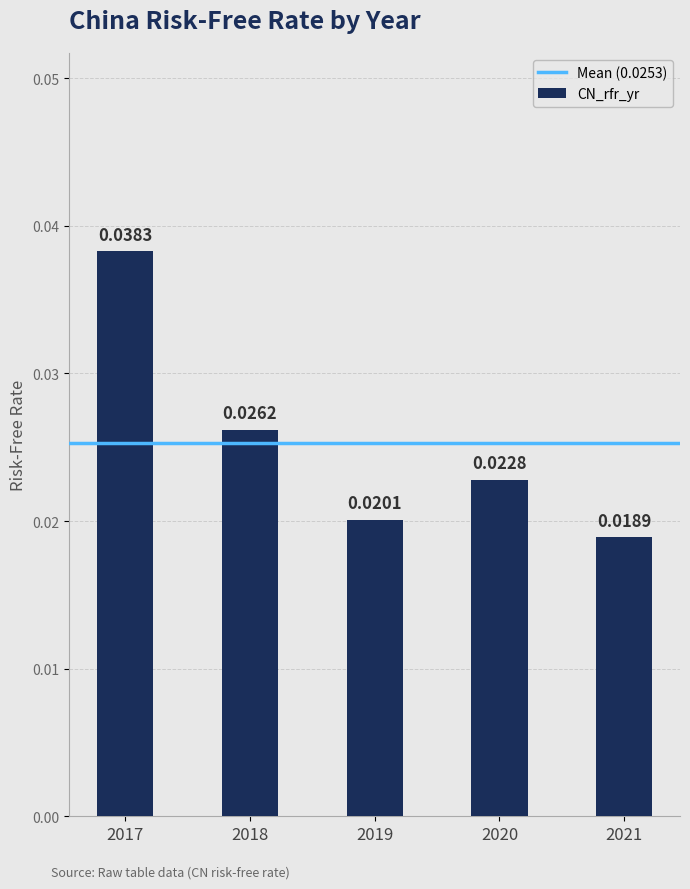

List the labels in order of value, smallest first.

2021, 2019, 2020, 2018, 2017